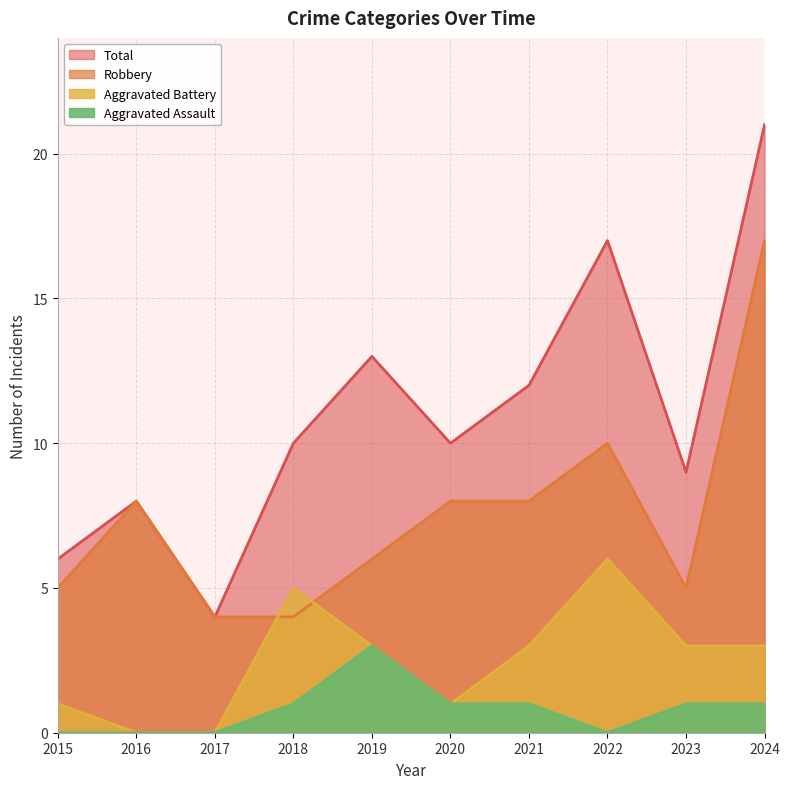

In Aggravated Assault, how many points are lower than both neighbors (excluding endpoints)?

1